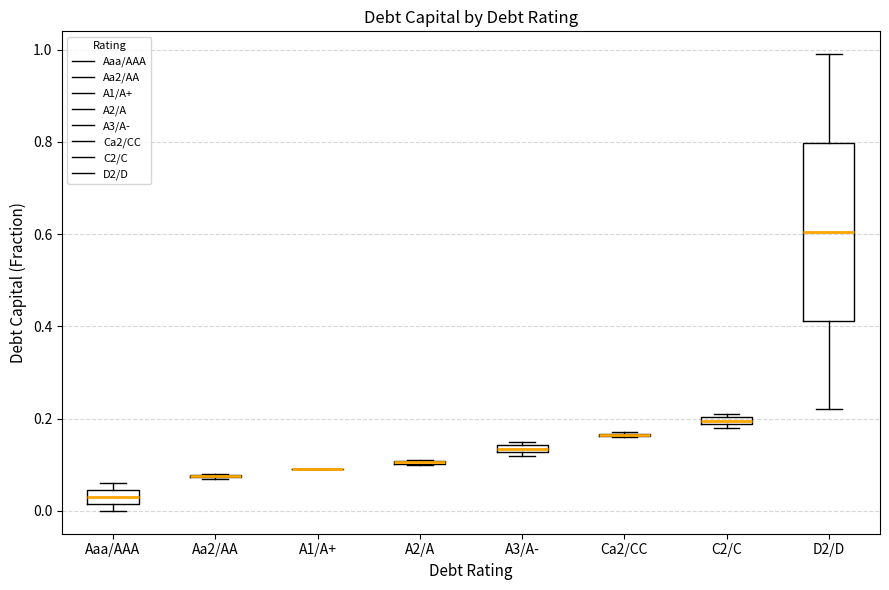

Which box is the tallest, from its lower edge to its upper edge?

D2/D